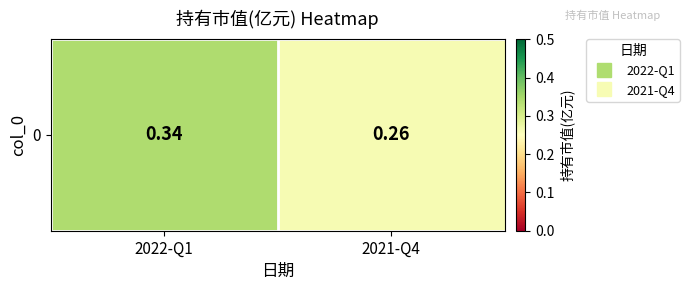

What is the change in value from 2022-Q1 to 2021-Q4?

-0.1